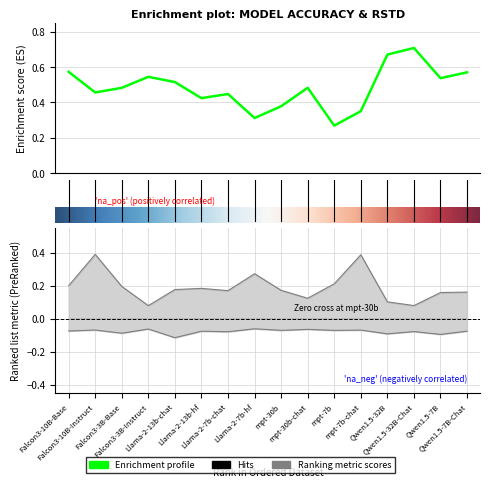

Where is Avg Plain RSTD nearest to the value 0?

Falcon3-3B-Instruct